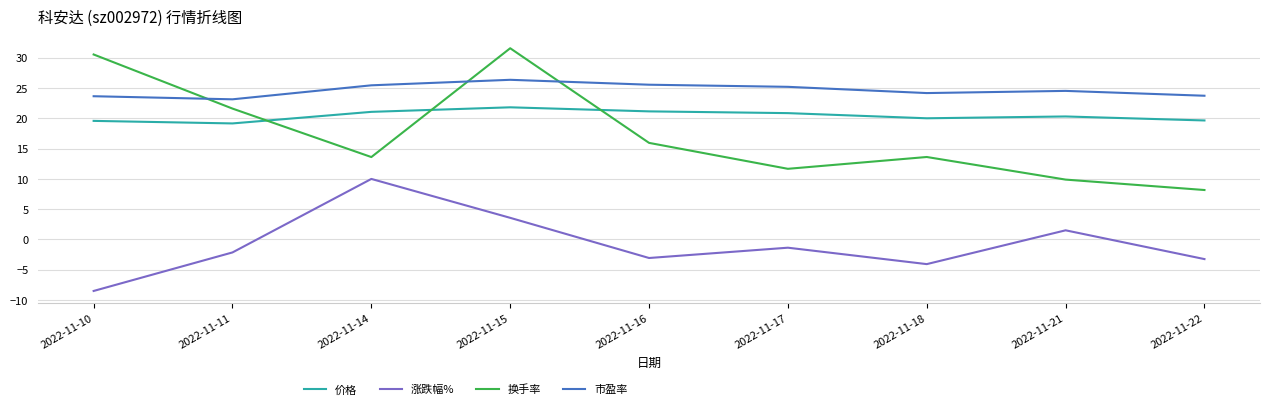

What is the approximate value of 涨跌幅% at 2022-11-10?

-8.5